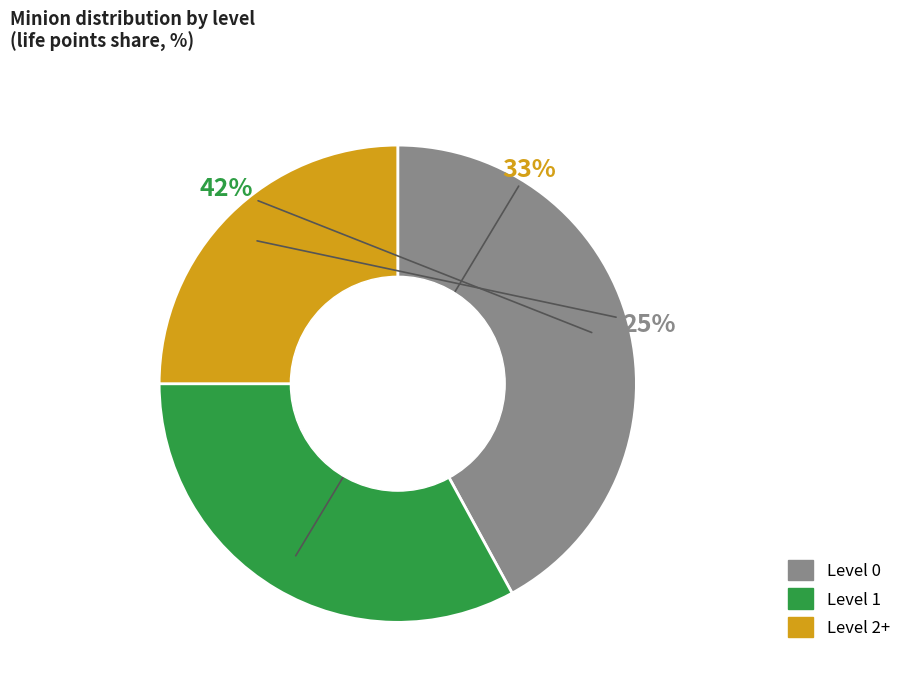

Do Level 1 and Level 0 together represent more than half of the pie?

Yes